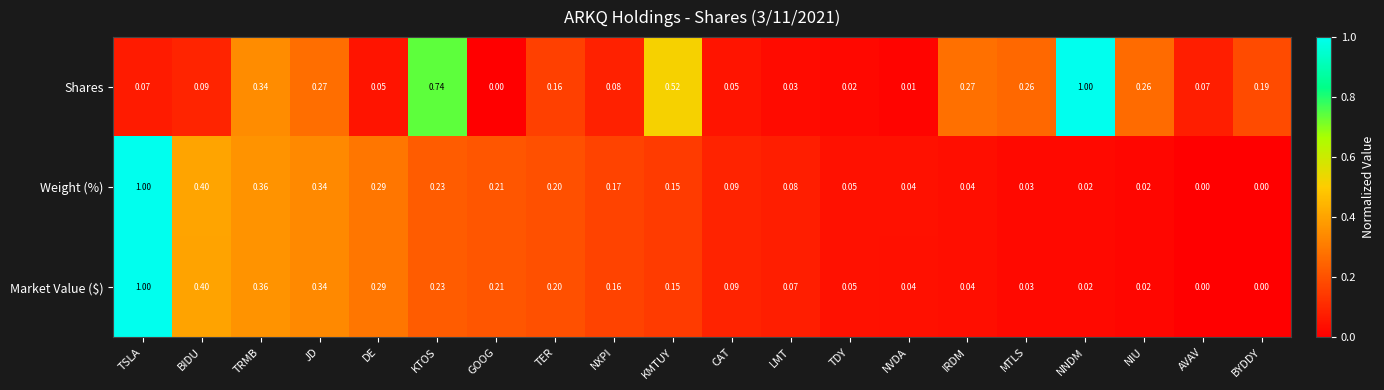

At which label does Shares reach its minimum?

GOOG